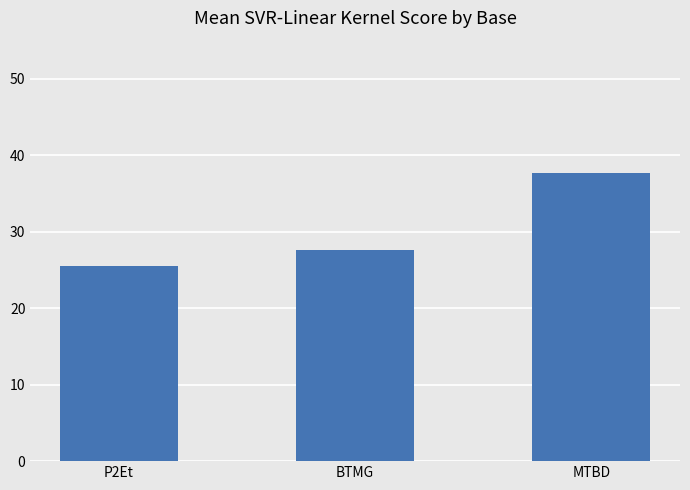

List the labels in order of value, smallest first.

P2Et, BTMG, MTBD